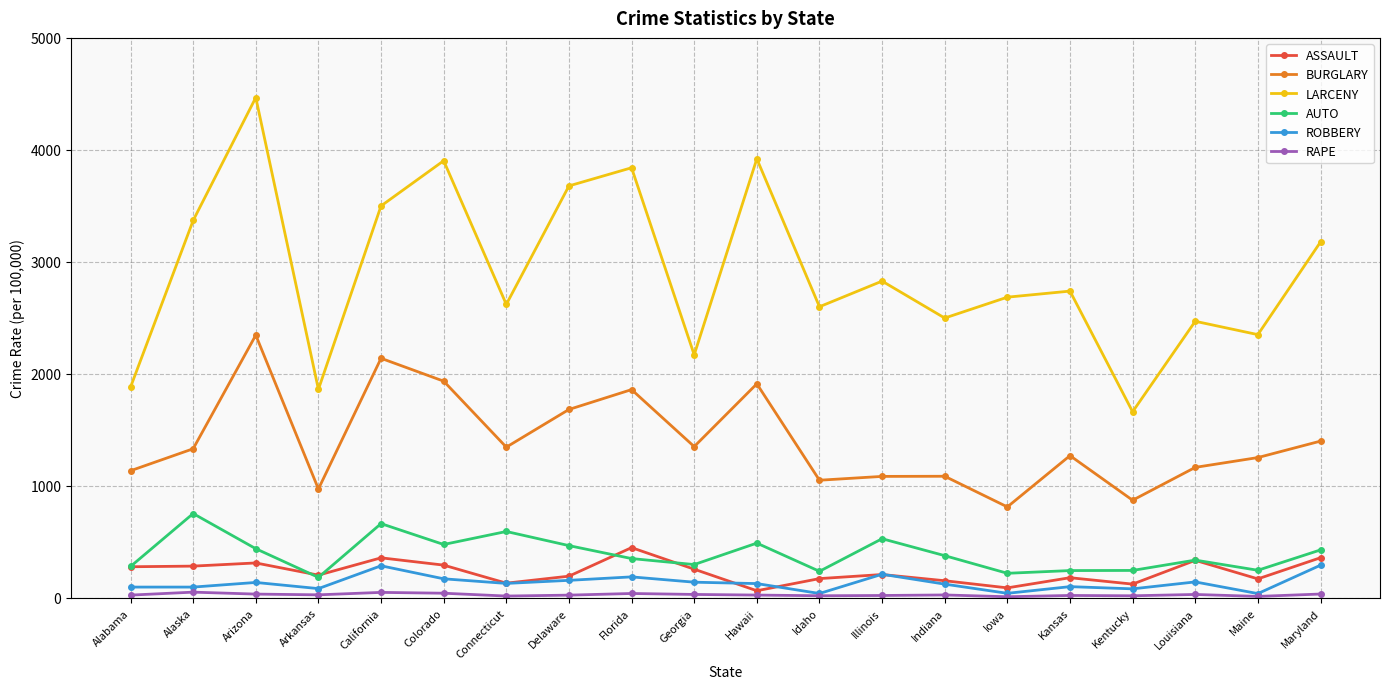

The value of BURGLARY at Delaware is 654.5. True or false?

False